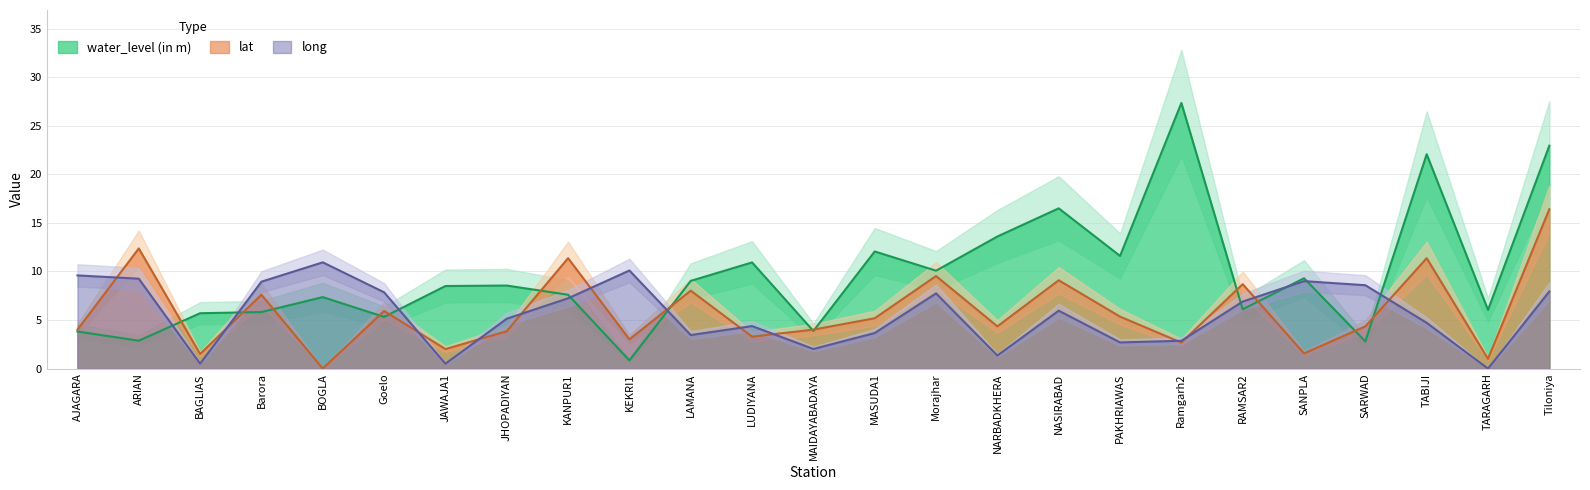

Does the chart display data point markers on the line(s)?

No